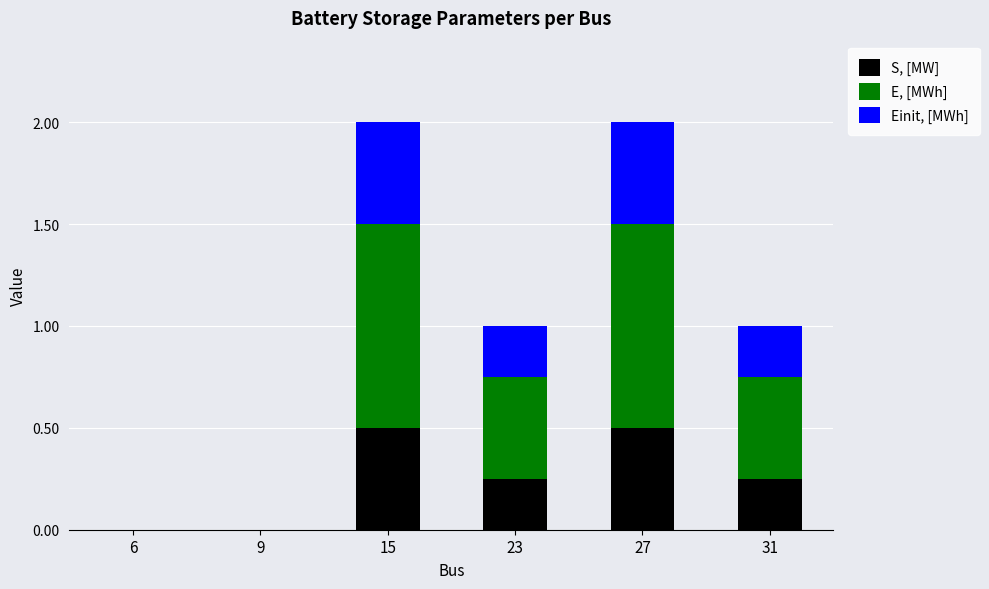

What is the sum of the S, [MW] values at 27 and 6?

0.5